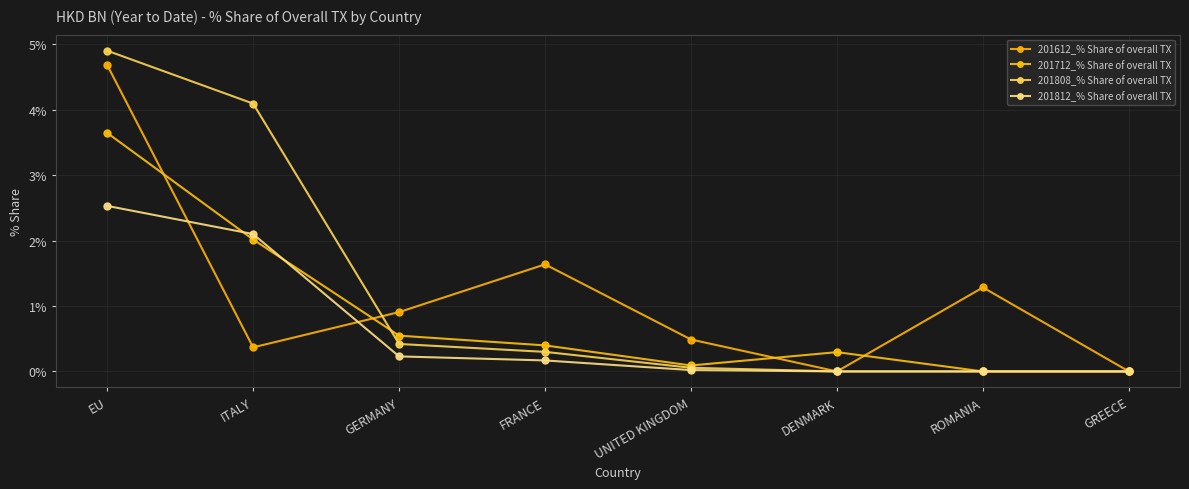

Reading left to right, transcribe all the data shown in this chart.

201612_% Share of overall TX: EU=4.7	ITALY=0.4	GERMANY=0.9	FRANCE=1.6	UNITED KINGDOM=0.5	DENMARK=0.0	ROMANIA=1.3	GREECE=0.0
201712_% Share of overall TX: EU=3.6	ITALY=2.0	GERMANY=0.5	FRANCE=0.4	UNITED KINGDOM=0.1	DENMARK=0.3	ROMANIA=0.0	GREECE=0.0
201808_% Share of overall TX: EU=4.9	ITALY=4.1	GERMANY=0.4	FRANCE=0.3	UNITED KINGDOM=0.1	DENMARK=0.0	ROMANIA=0.0	GREECE=0.0
201812_% Share of overall TX: EU=2.5	ITALY=2.1	GERMANY=0.2	FRANCE=0.2	UNITED KINGDOM=0.0	DENMARK=0.0	ROMANIA=0.0	GREECE=0.0